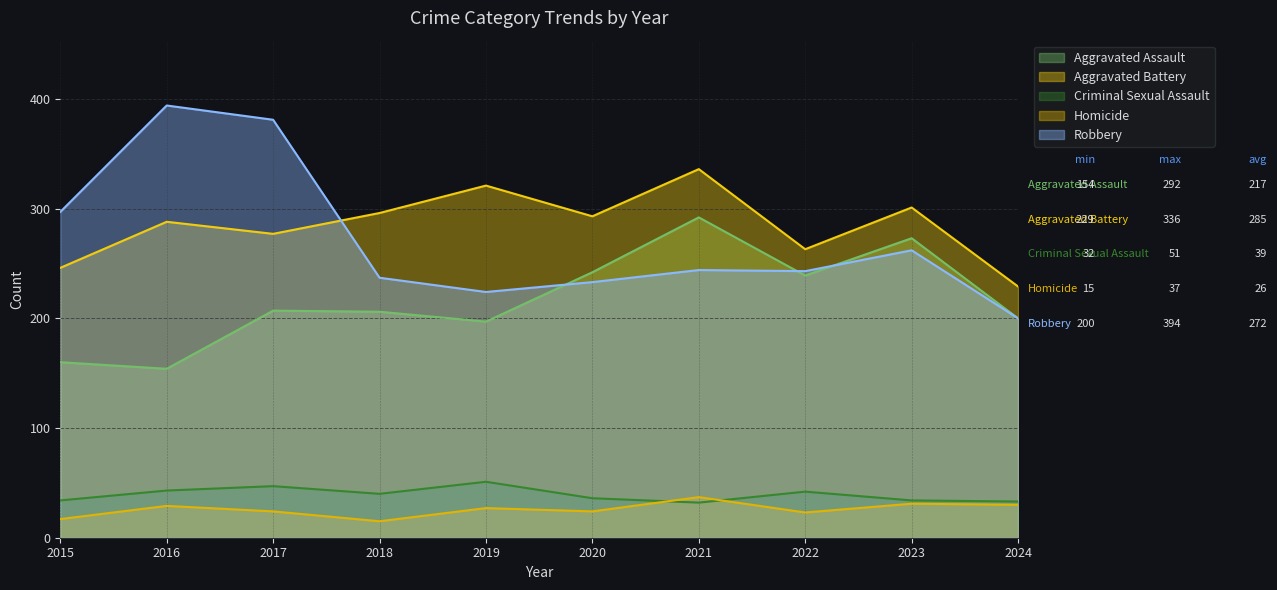

Reading right to left, what are all the values shown in this chart?

Aggravated Assault: 200	273	239	292	242	197	206	207	154	160
Aggravated Battery: 229	301	263	336	293	321	296	277	288	246
Criminal Sexual Assault: 33	34	42	32	36	51	40	47	43	34
Homicide: 30	31	23	37	24	27	15	24	29	17
Robbery: 200	262	243	244	233	224	237	381	394	297